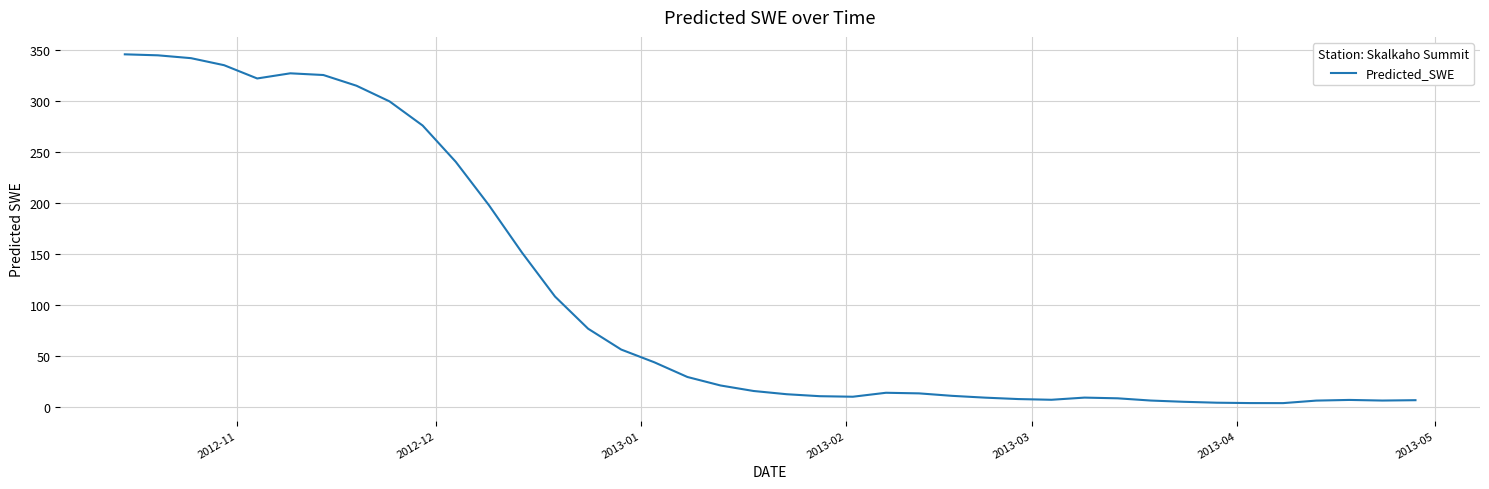

What is the maximum value shown in the chart?

345.5